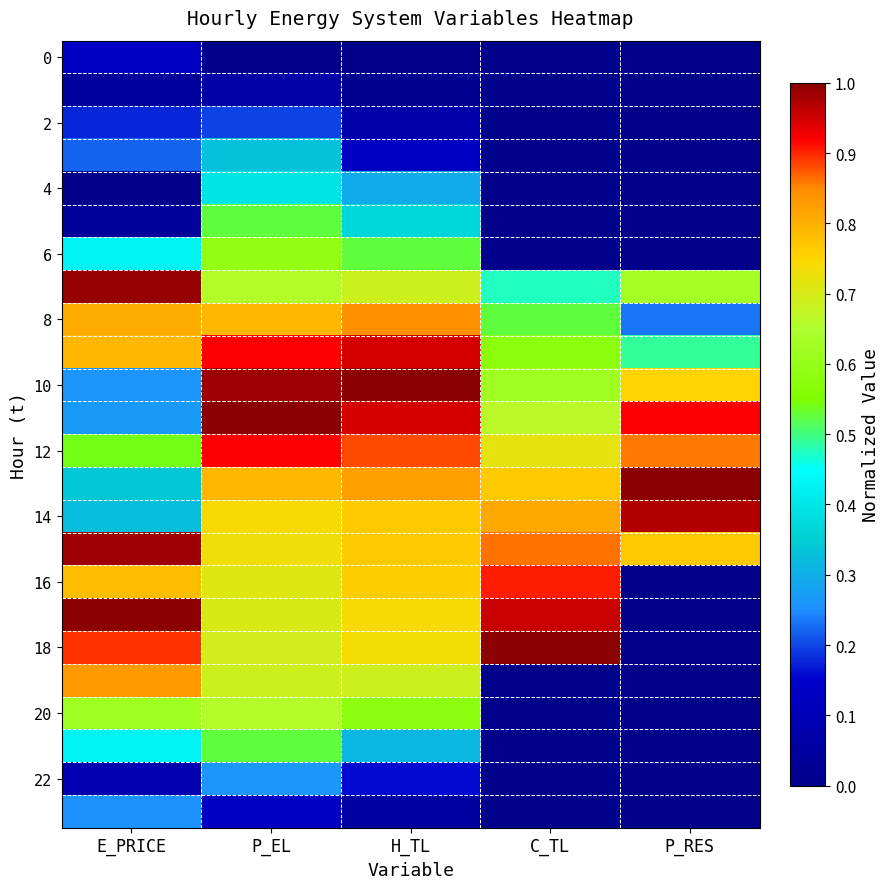

Count the number of categories in the chart.

5